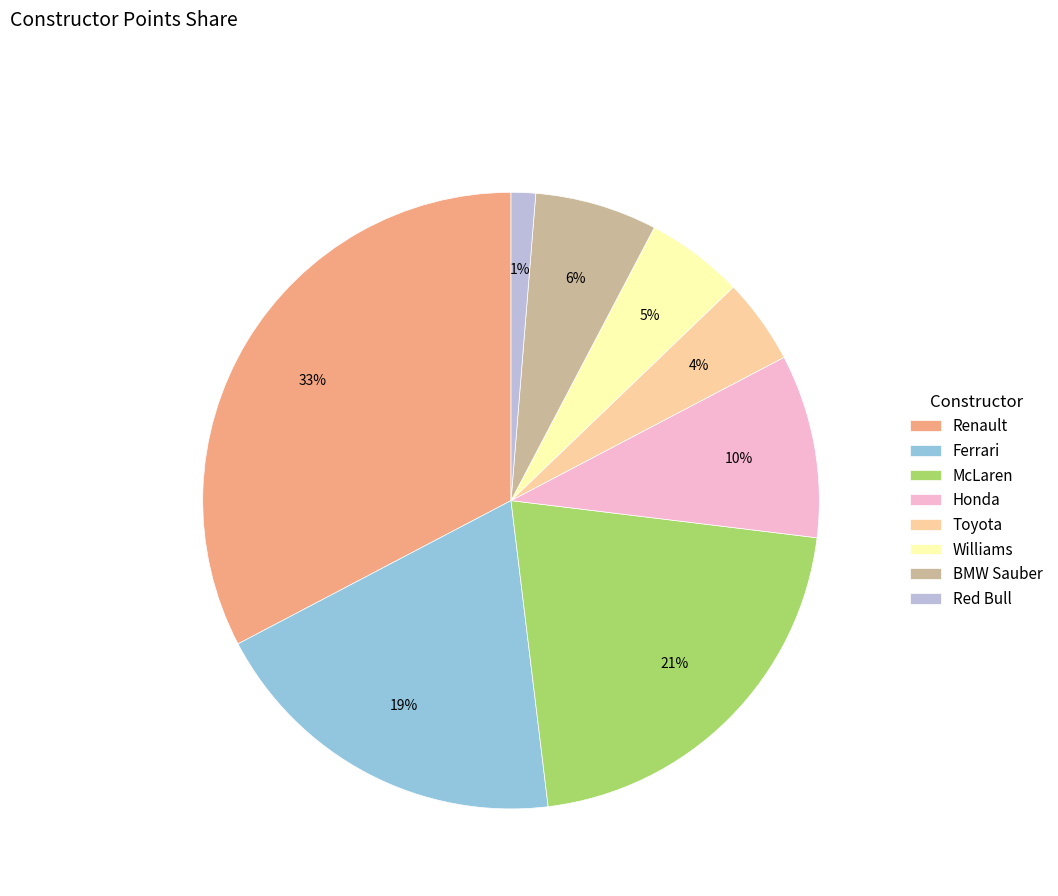

Rank the categories by value from highest to lowest.

Renault, McLaren, Ferrari, Honda, BMW Sauber, Williams, Toyota, Red Bull